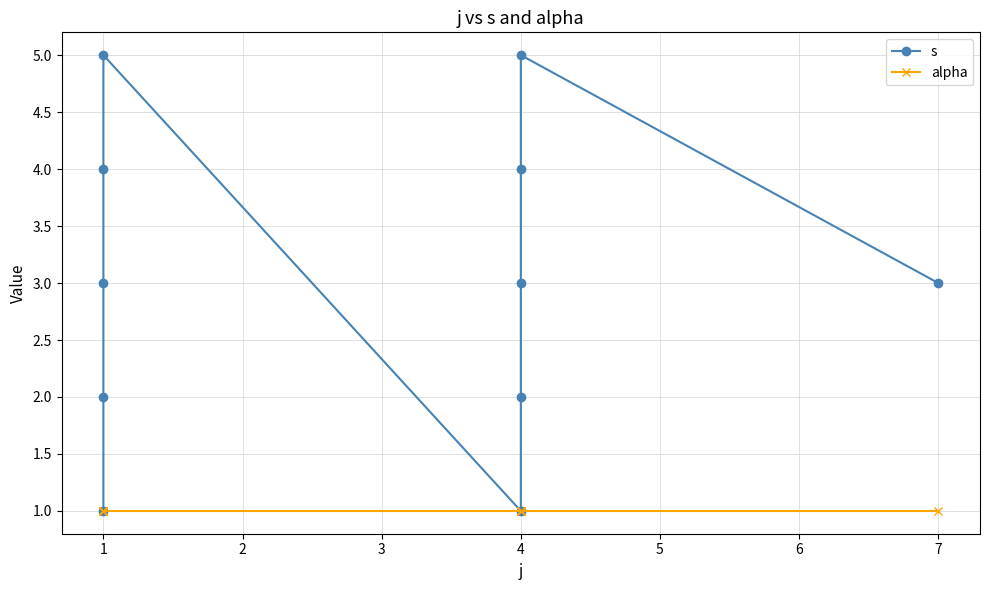

What is the average value of the alpha series?

1